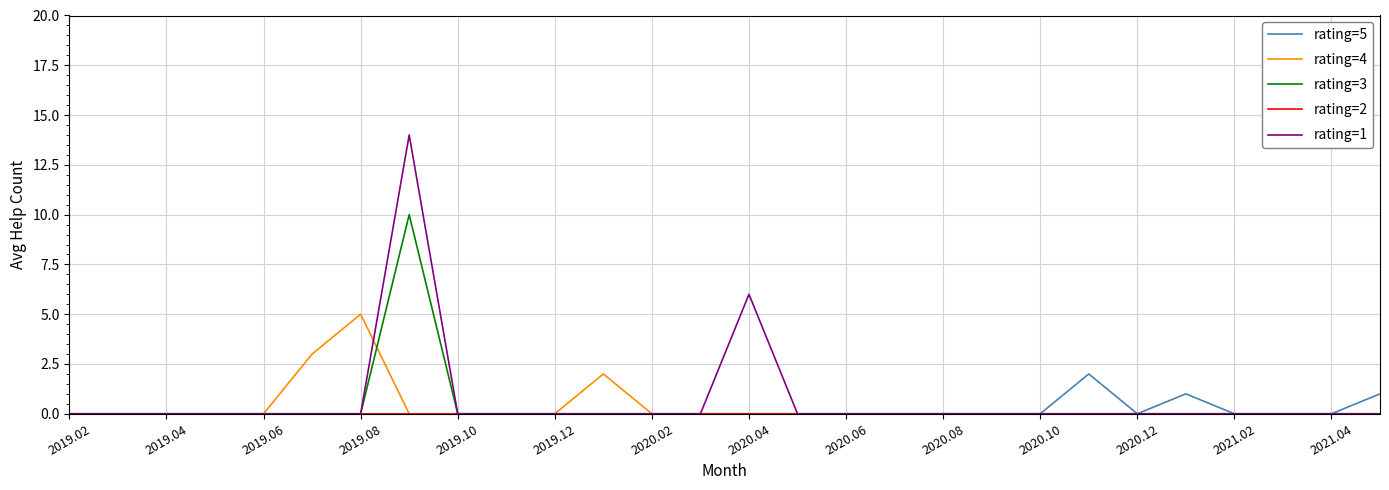

How many lines are shown in the chart?

5